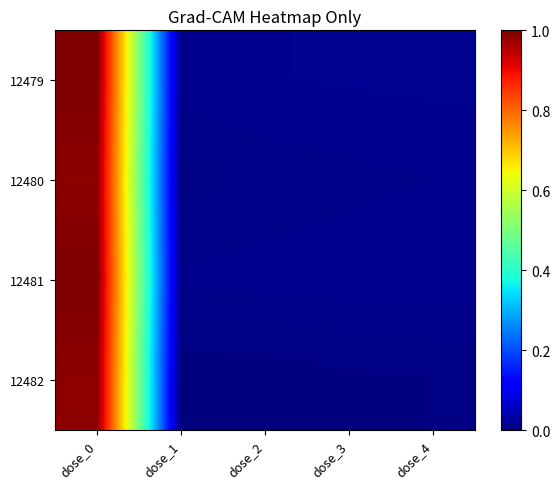

Count the number of categories in the chart.

5